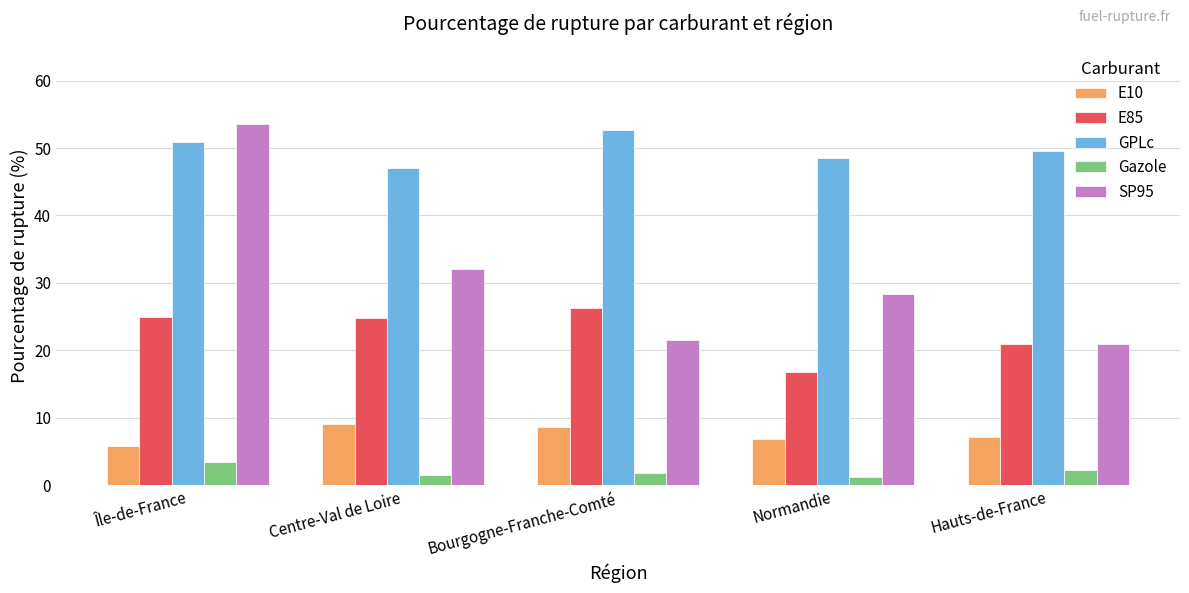

At which label does GPLc reach its minimum?

Centre-Val de Loire